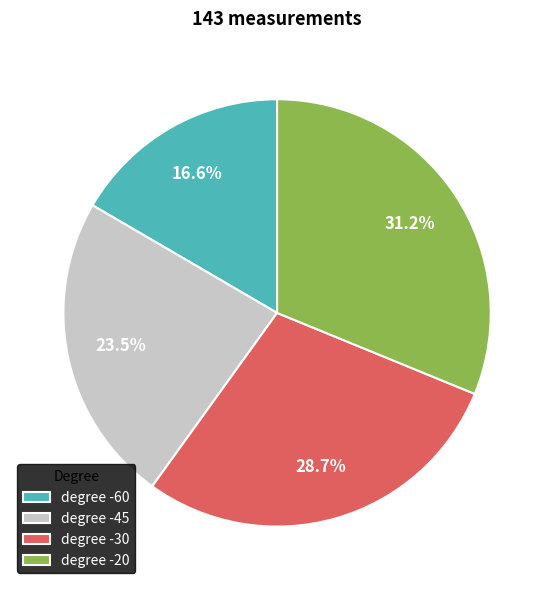

Which has a higher value, degree -20 or degree -45?

degree -20